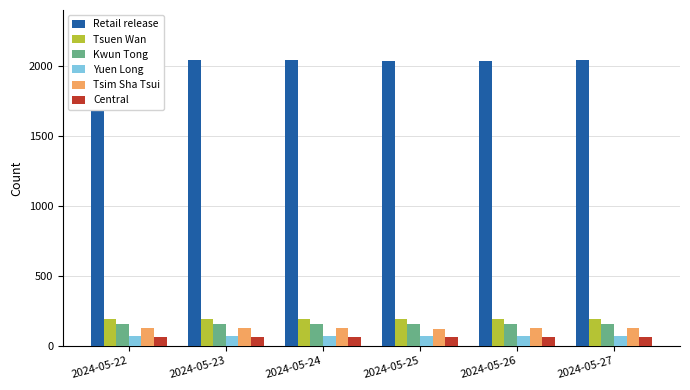

Which category has the lowest value across all series?

2024-05-22